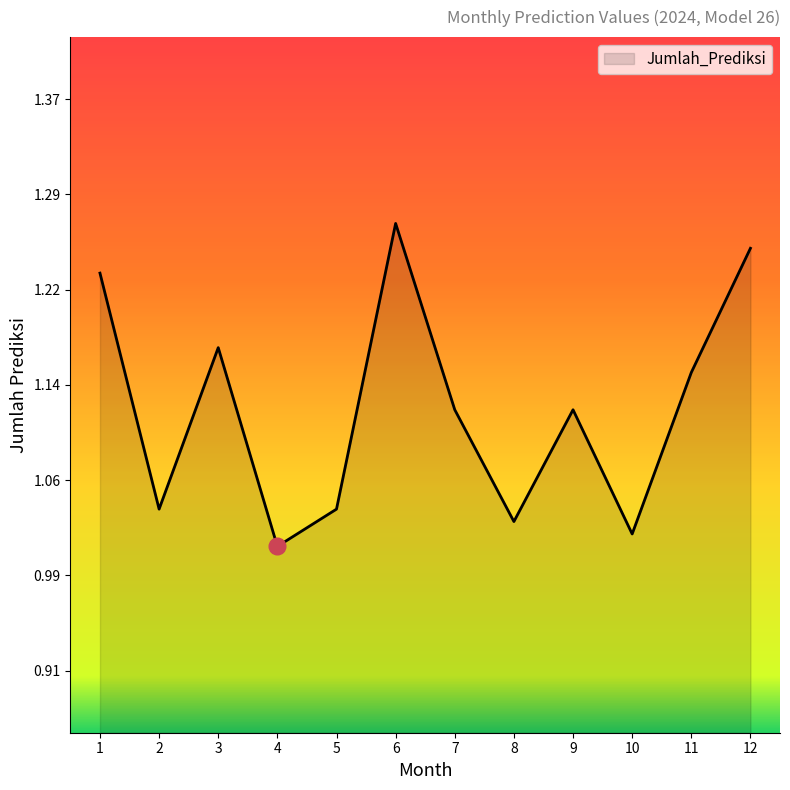

The chart shows a value of 1.5 at 8. True or false?

False